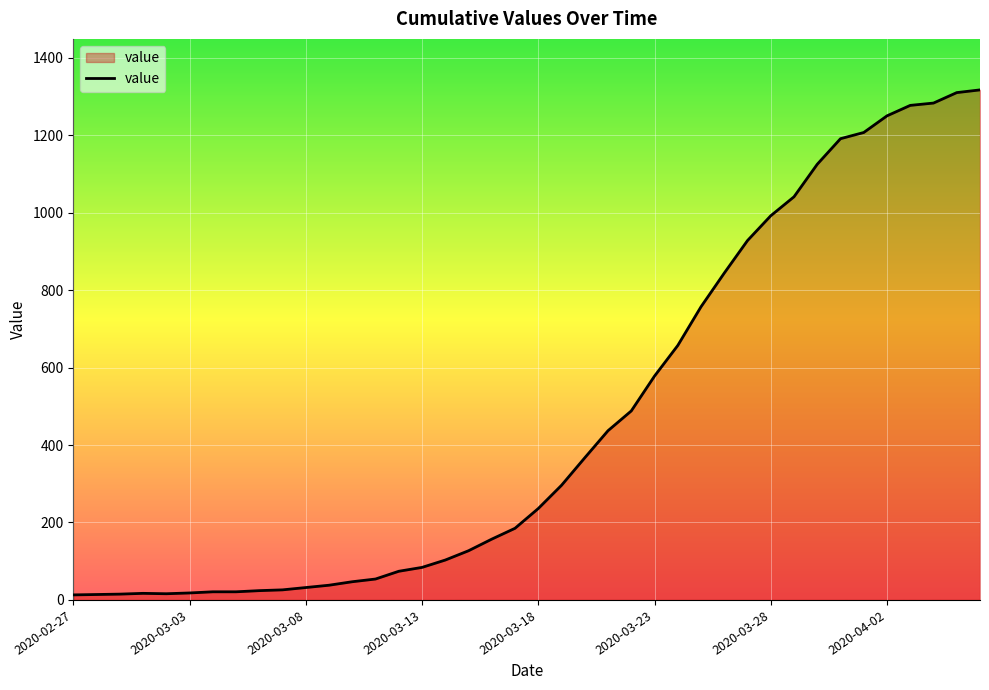

What is the difference between the maximum and minimum values?

1304